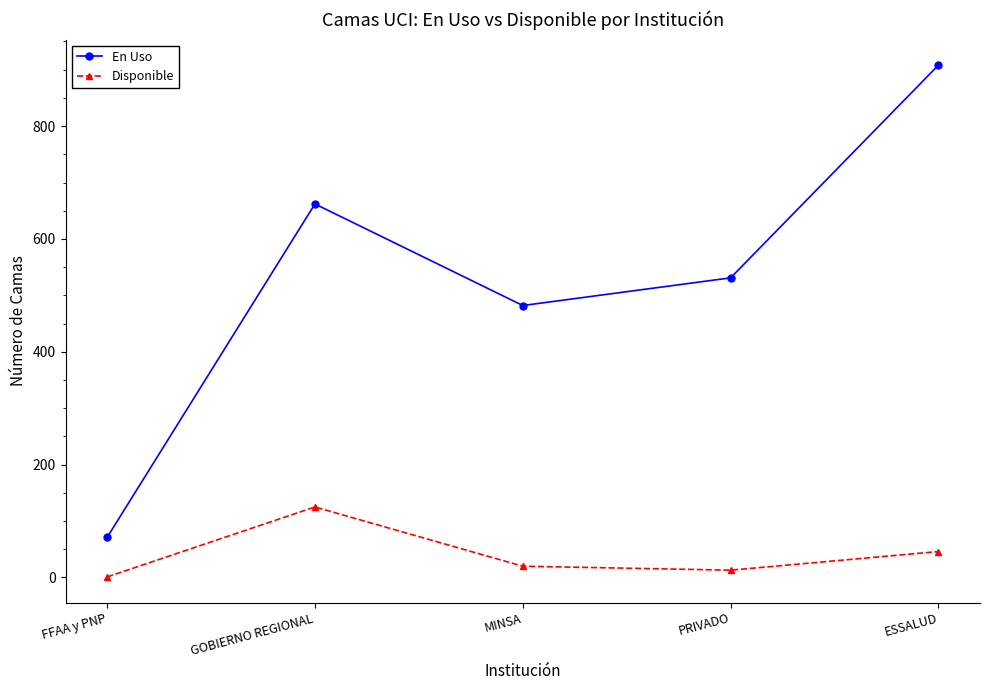

Is the value of Disponible at GOBIERNO REGIONAL greater than the value of En Uso at MINSA?

No